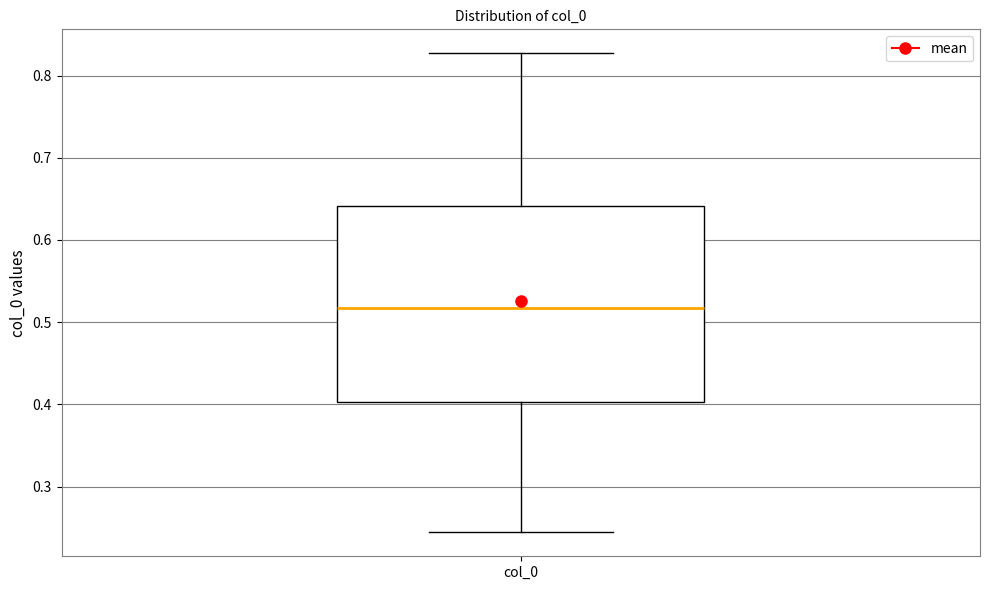

Transcribe this box plot: give where the median line is, the range the box spans, and where the two whiskers end, as read against the y-axis. The values are not printed on the chart, so give them approximately, as read against the axis.

median 0.52, box 0.40 to 0.64, whiskers 0.24 to 0.83